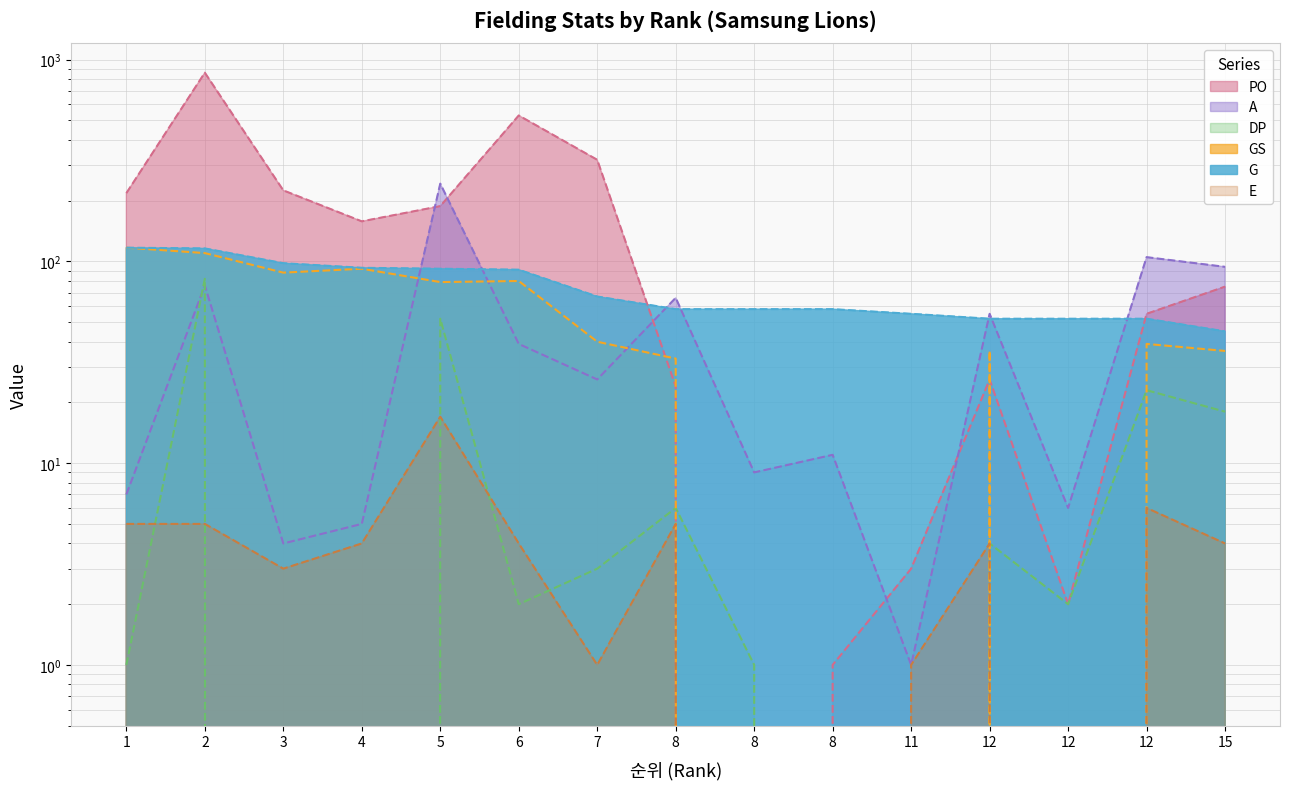

Count the number of categories in the chart.

15